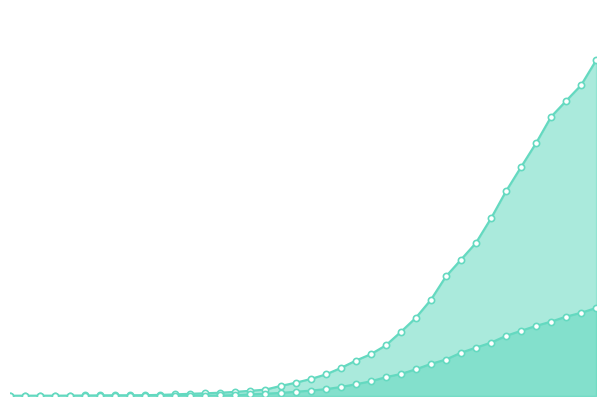

Which series reaches the minimum Y coordinate?

cumulative_deceased